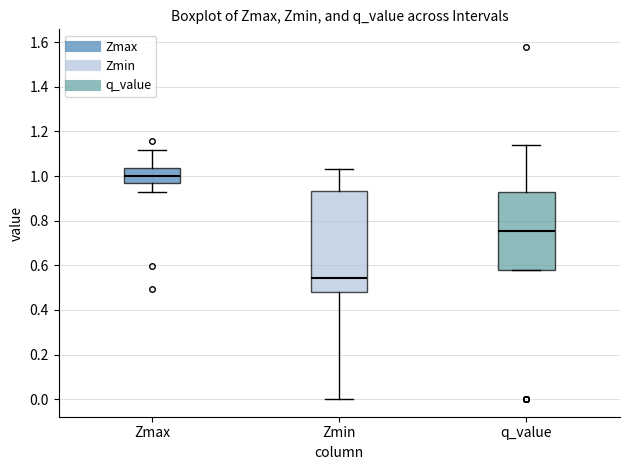

Reading left to right, read every box against the y-axis: the position of its median line, the range the box covers, and the ends of its whiskers. The values are not printed on the chart, so give them approximately, as read against the axis.

Zmax: median 1.00, box 0.96 to 1.04, whiskers 0.92 to 1.12
Zmin: median 0.54, box 0.48 to 0.94, whiskers 0.00 to 1.04
q_value: median 0.76, box 0.58 to 0.92, whiskers 0.58 to 1.14